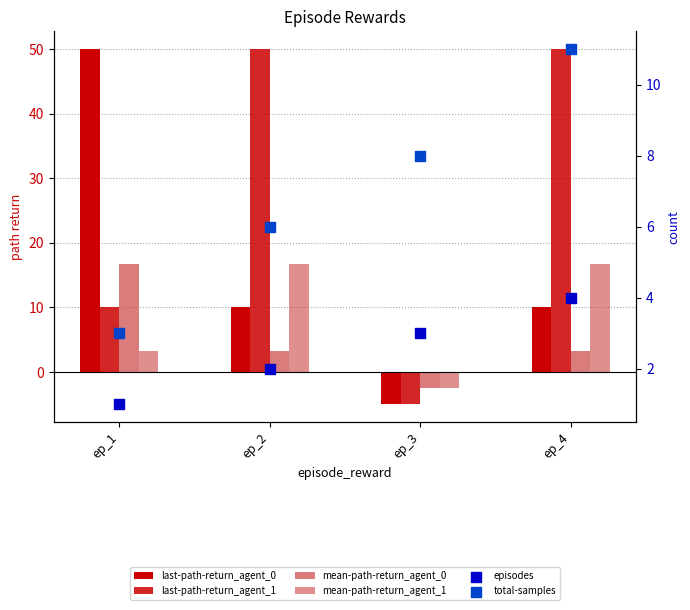

At which category is the sum across all series the highest?

ep_4